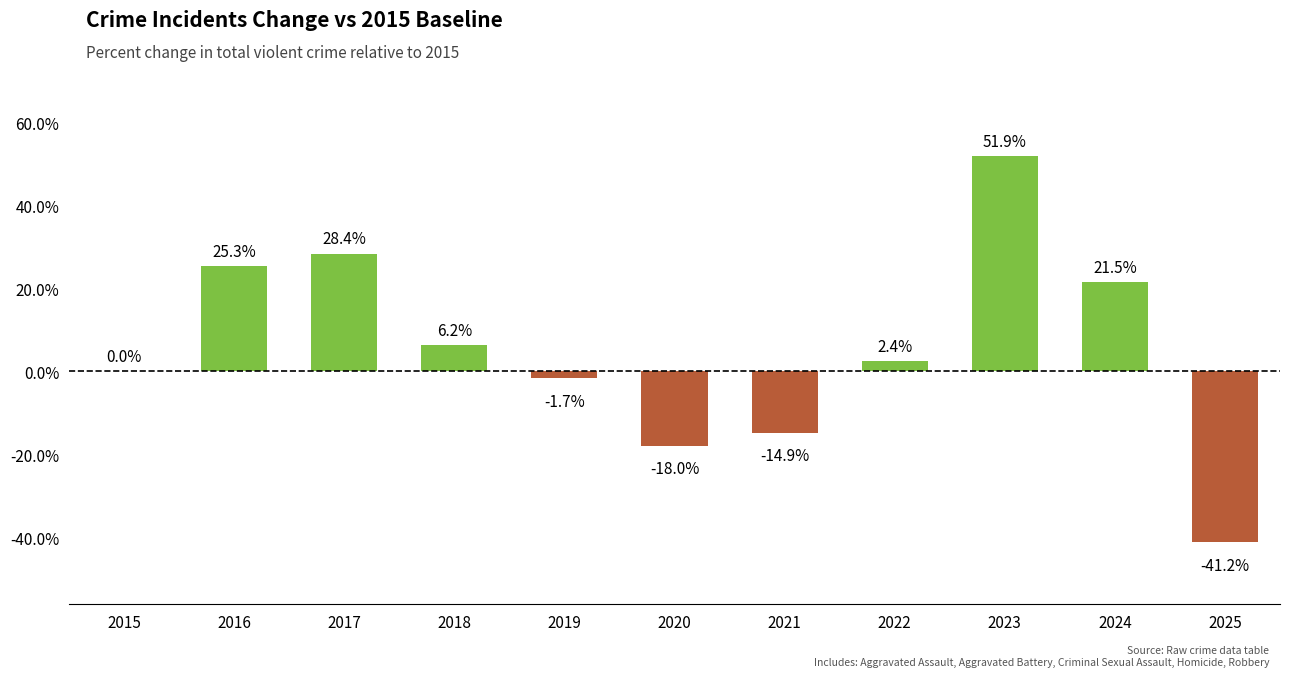

At which label does the data first exceed 2?

2016